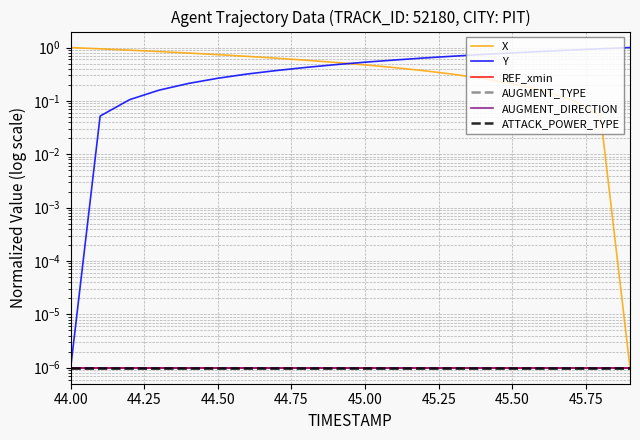

At 45.50, list the series in order from largest to smallest.

Y, X, REF_xmin, AUGMENT_TYPE, AUGMENT_DIRECTION, ATTACK_POWER_TYPE